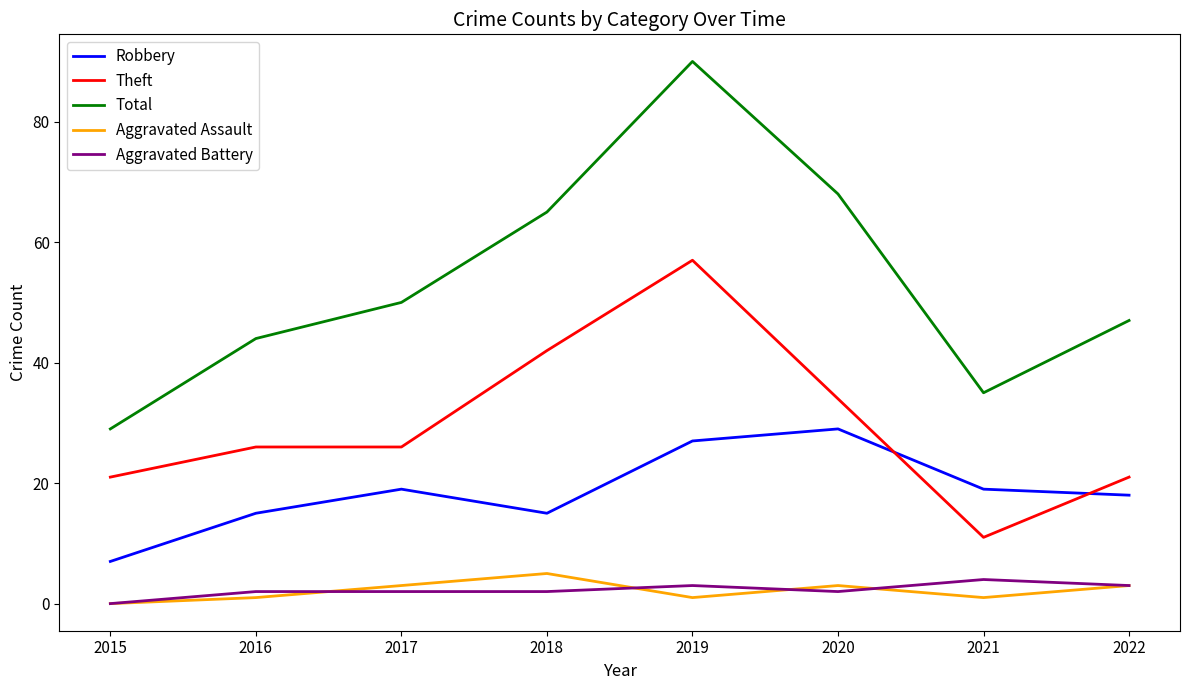

How many interior local valleys does the Robbery series have?

1